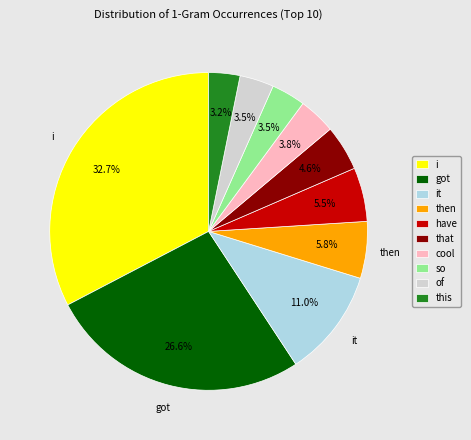

To the nearest percent, what is the average slice percentage?

10%